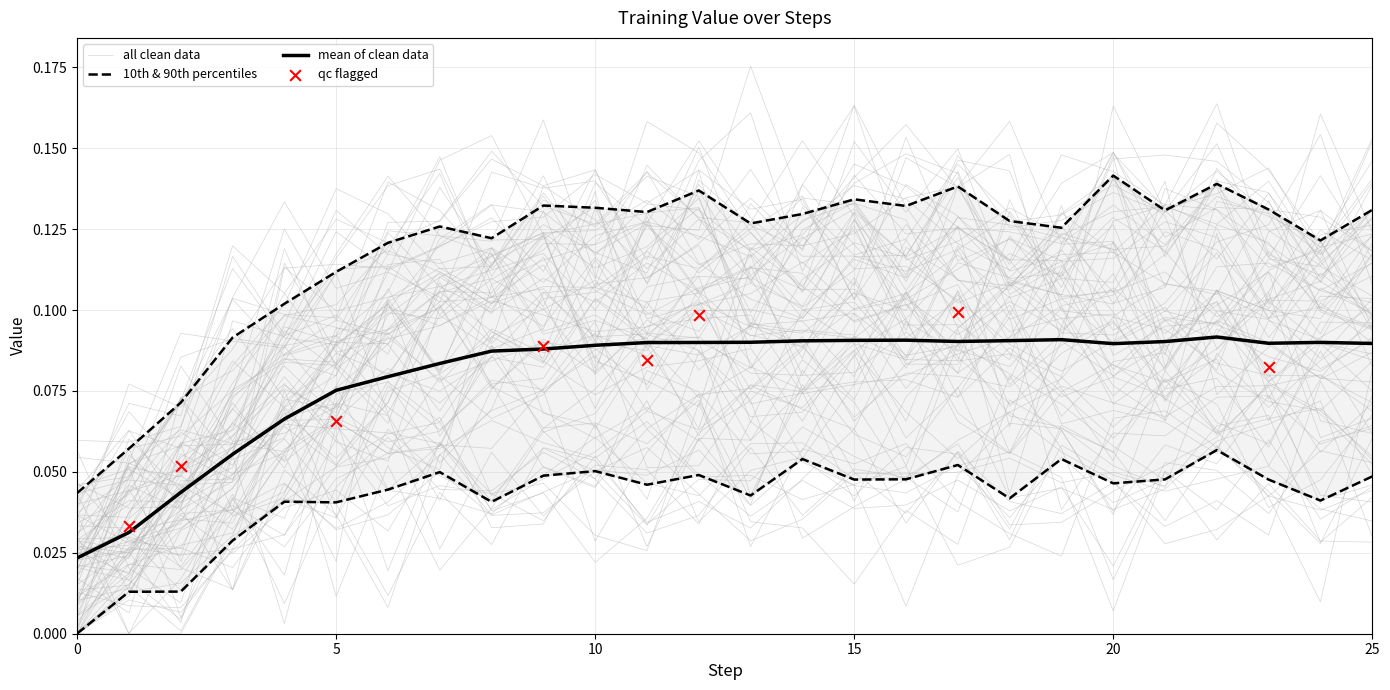

Between 15 and 2, which is larger?

15